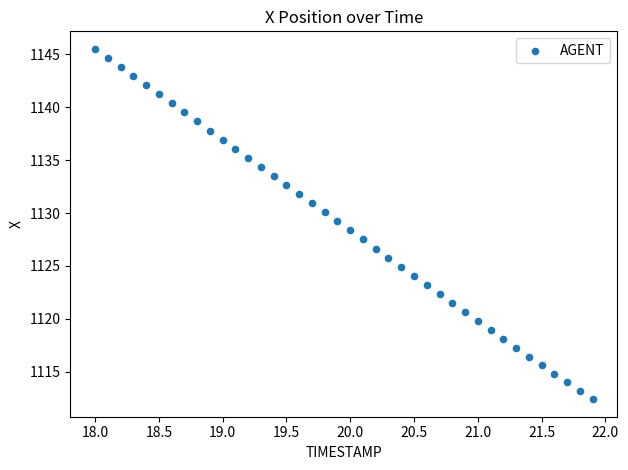

What is the range of Y values (max minus min)?

33.1